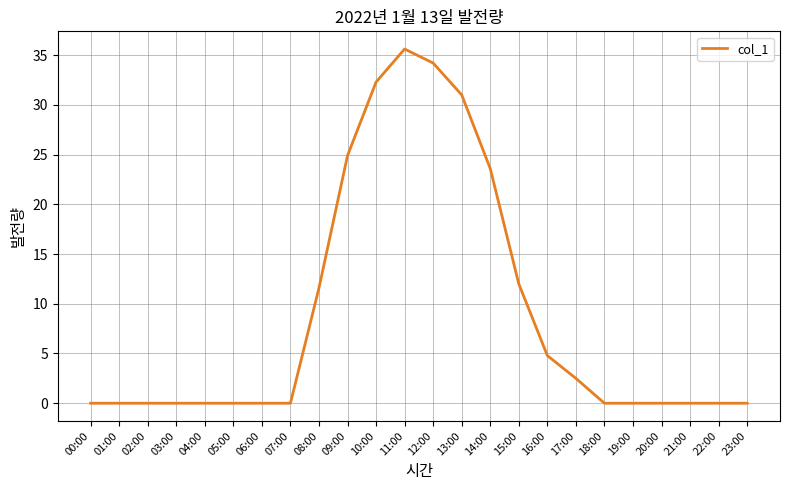

Does the chart display data point markers on the line(s)?

No